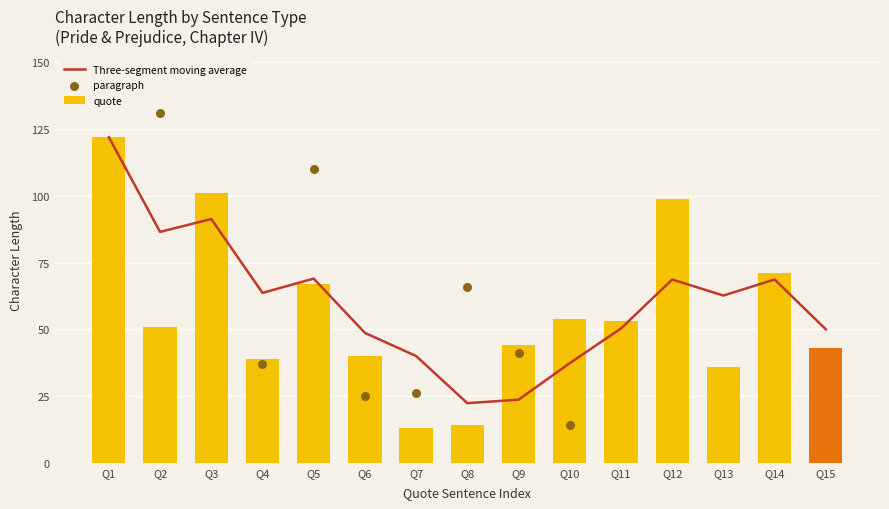

What is the minimum value for quote?

13